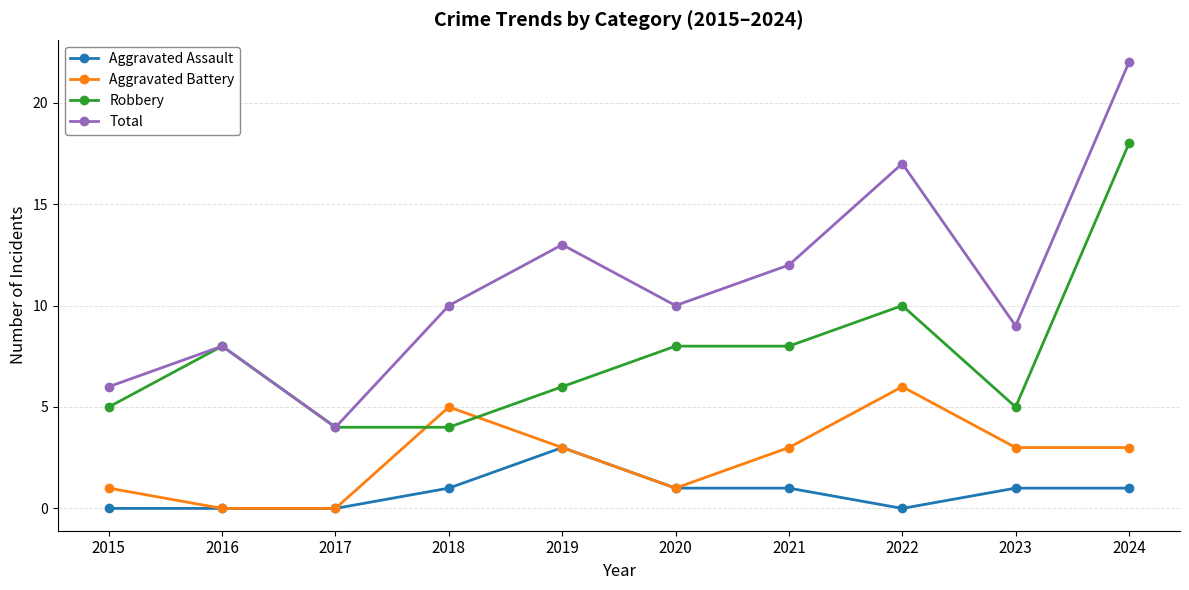

What is the minimum value for Robbery?

4